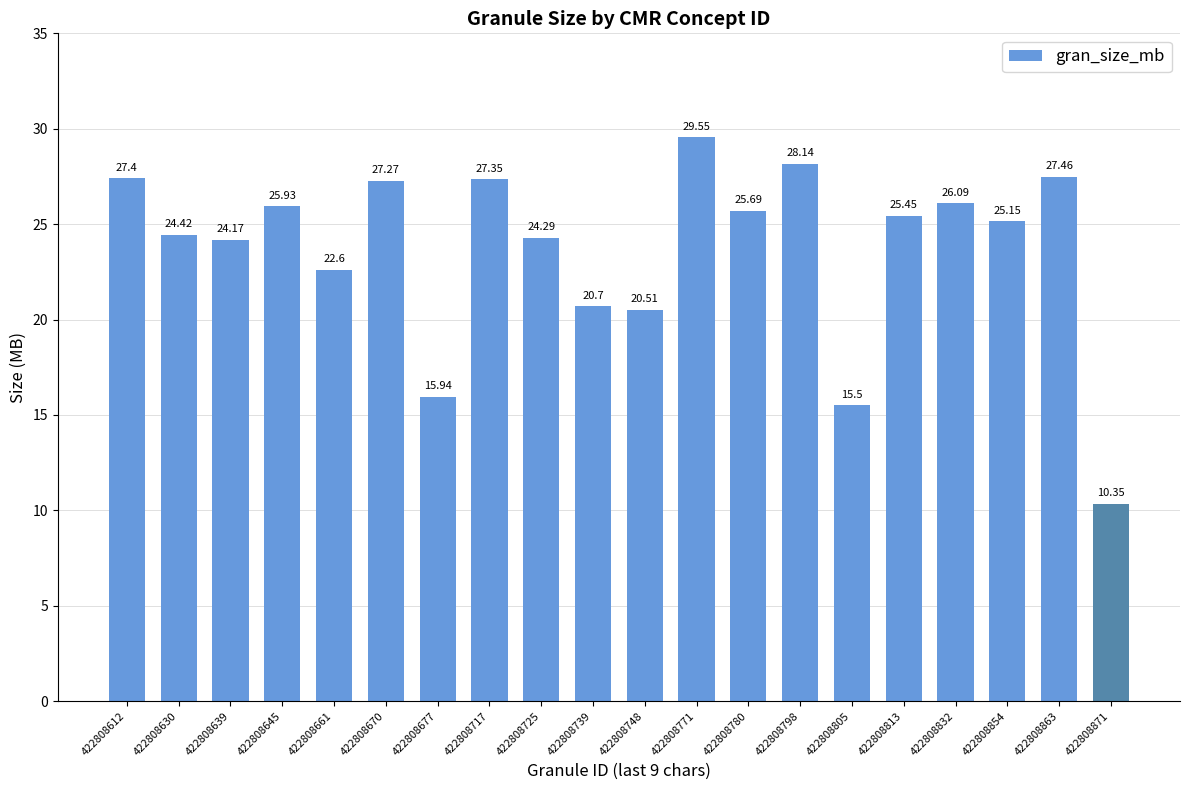

The chart shows a value of 15.6 at 422808670. True or false?

False